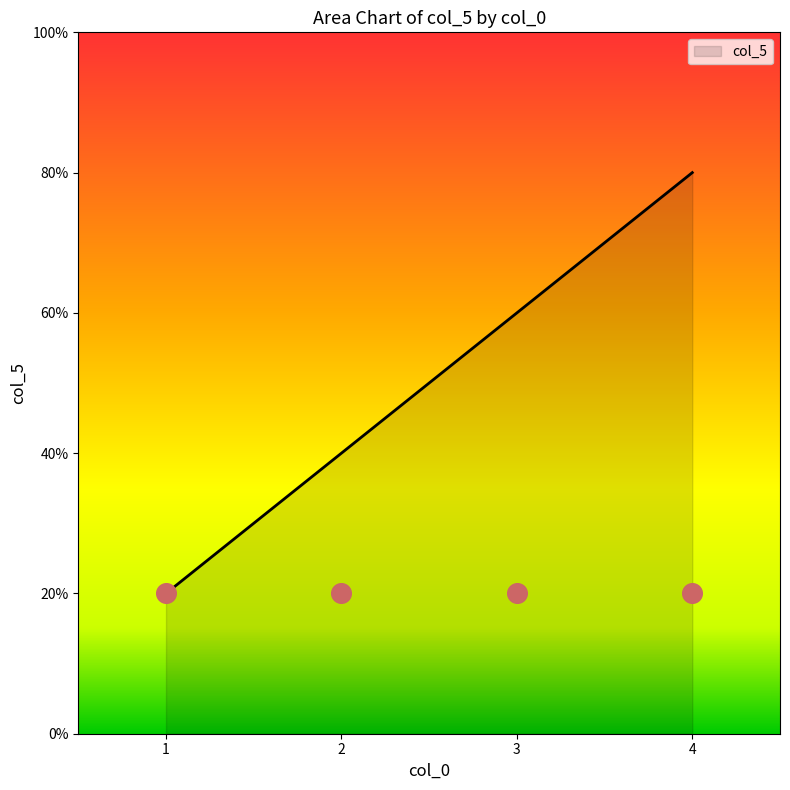

Between 2 and 1, which is larger?

2